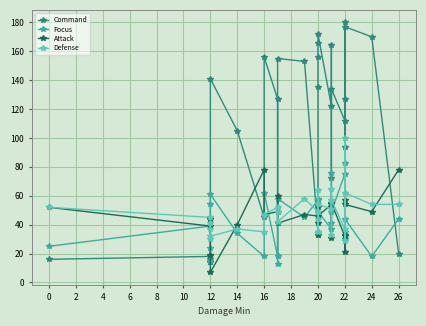

True or false: Attack has more than 2 points higher than both neighbors.

True